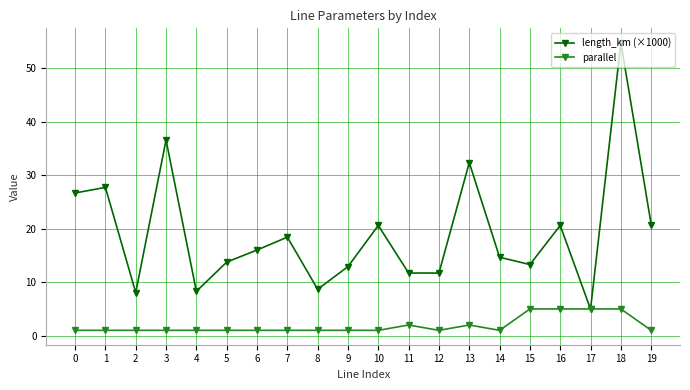

At which label is length_km (×1000) closest to 29?

1